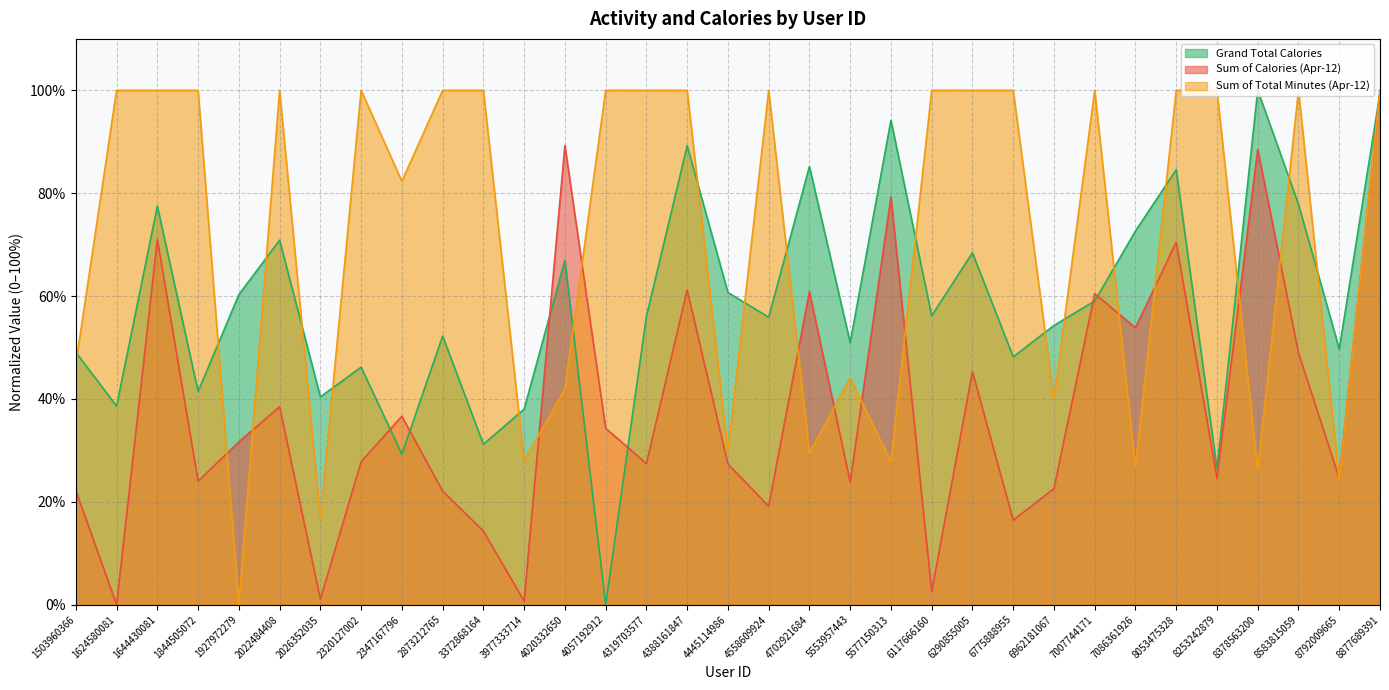

Is the value of Sum of Calories (Apr-12) at 4445114986 greater than the value of Grand Total Calories at 2026352035?

No